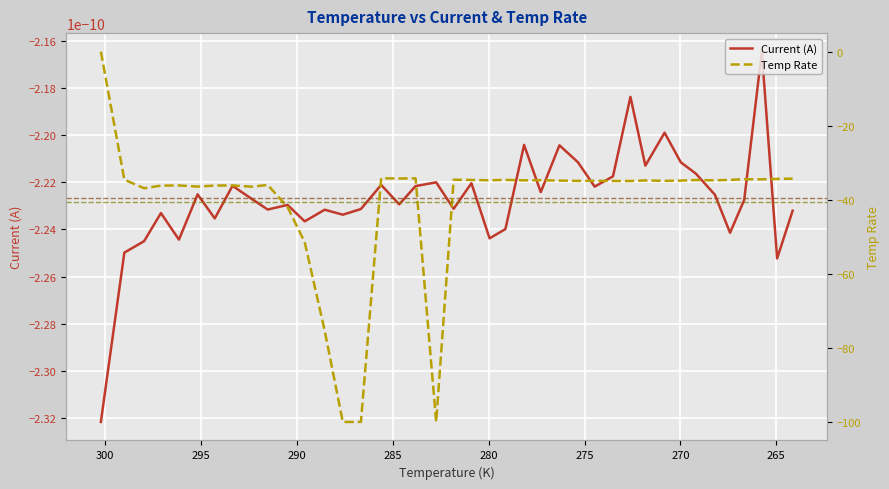

True or false: Current (A) has a value of -0.0 at 23.

False